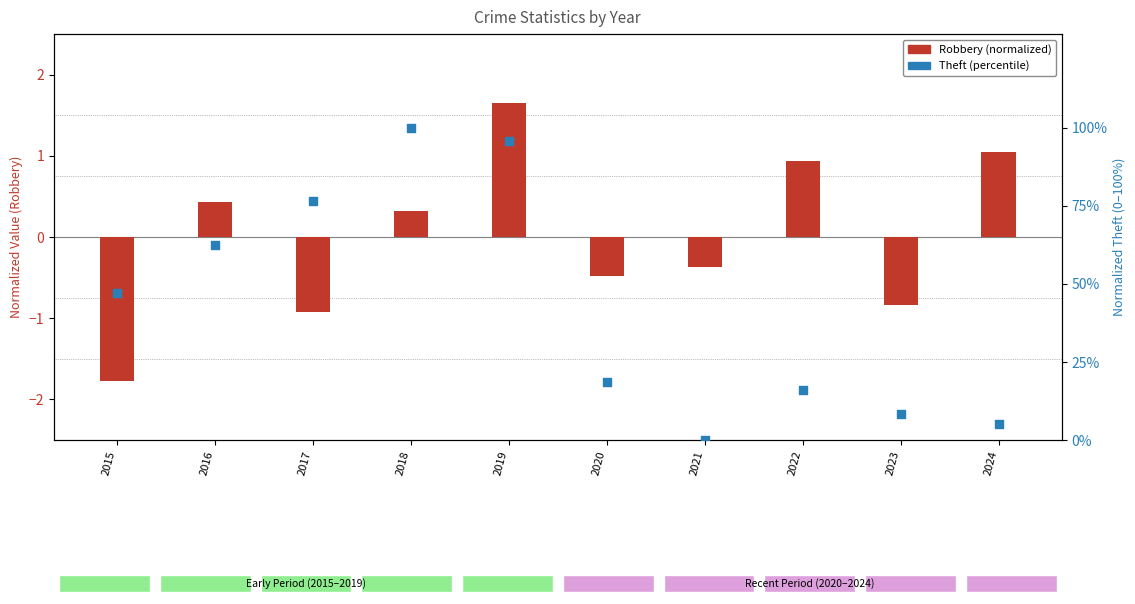

At how many categories does at least one series exceed 81?

2